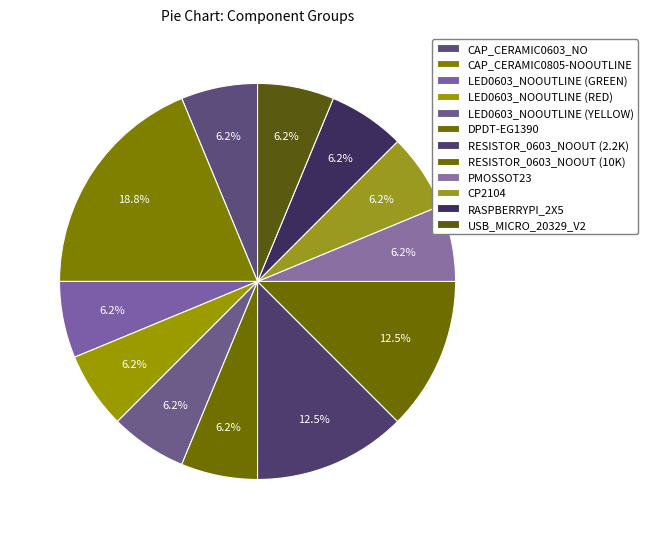

How many slices are in this pie chart?

12